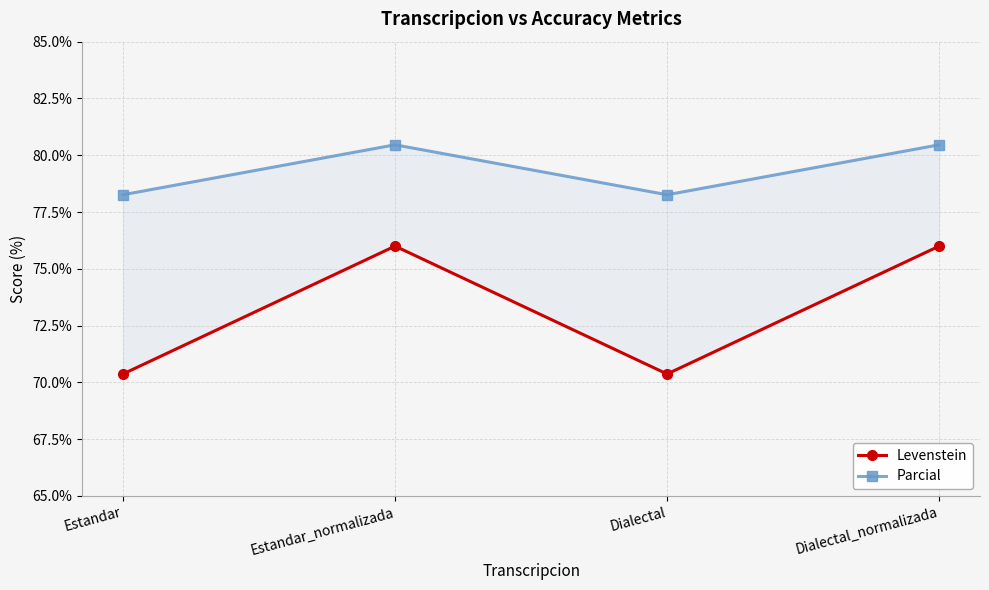

True or false: Parcial has a value of 38.3 at Dialectal.

False